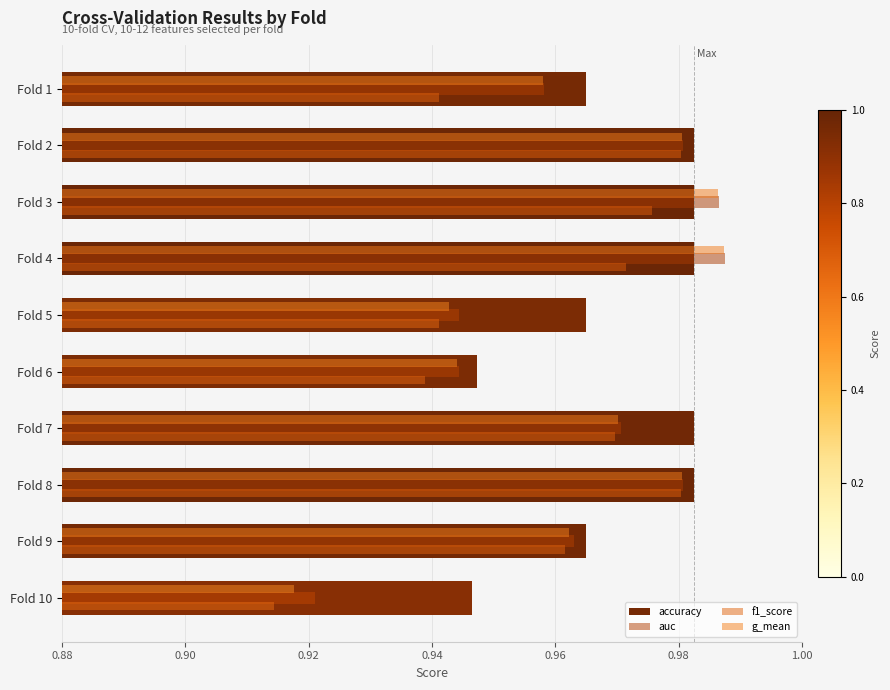

How many series are shown in this chart?

4